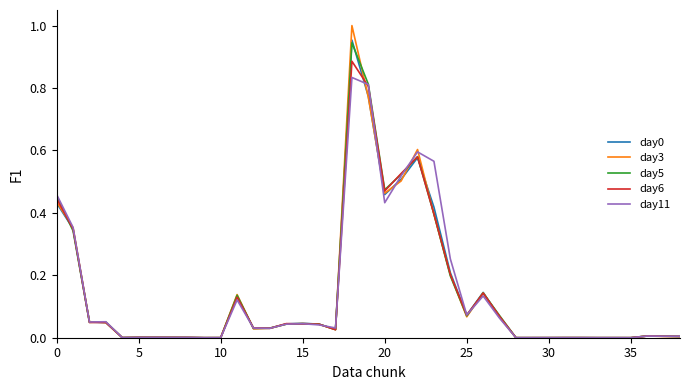

True or false: day6 and day0 cross at least once.

True